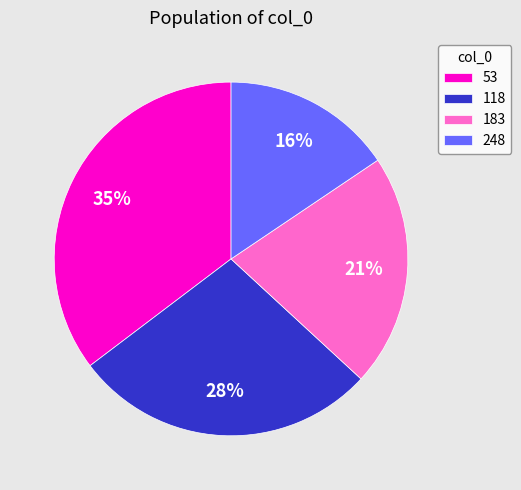

To the nearest percent, what is the combined percentage of 248 and 183?

37%